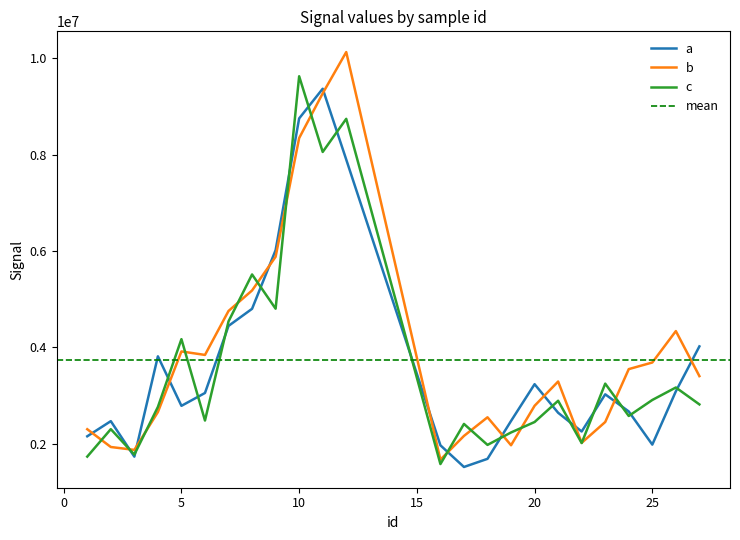

At which label is a closest to 5440652?

9